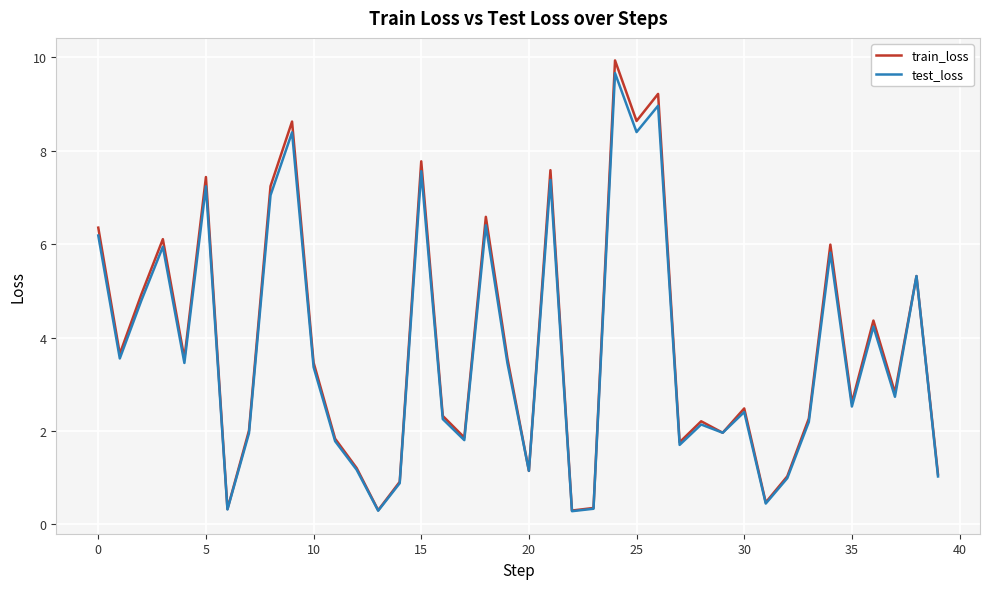

What are all the series names shown in the legend?

train_loss, test_loss